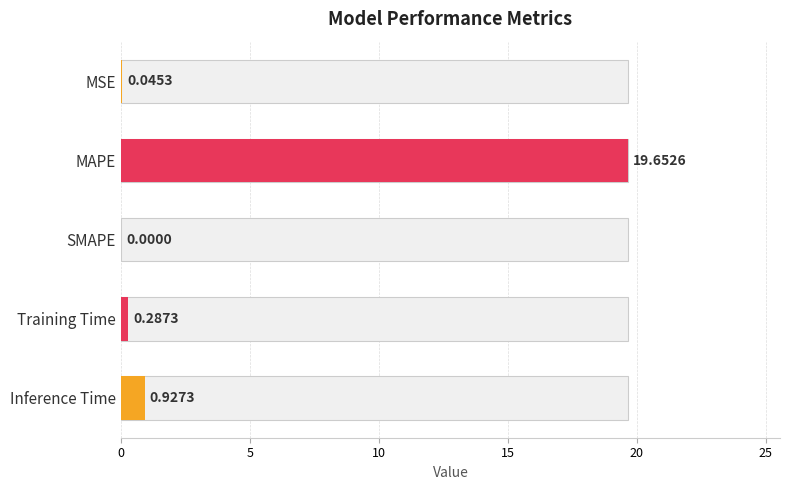

Reading right to left, extract all data points from this chart.

0.9	0.3	0.0	19.7	0.0